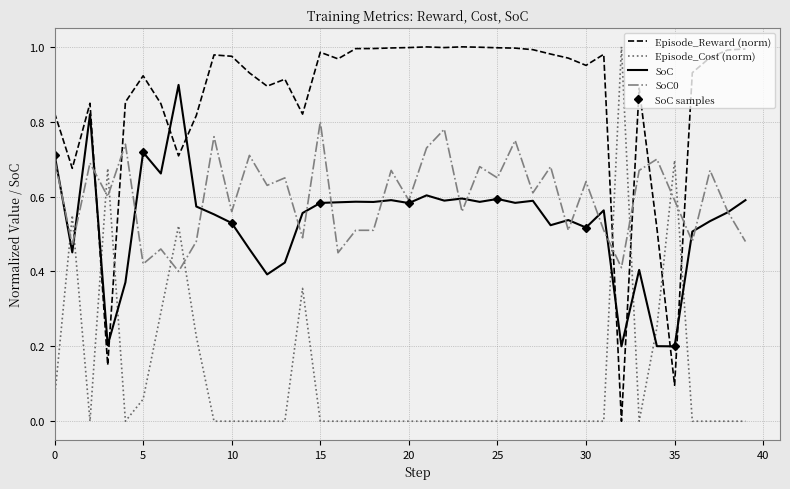

What is the difference between the SoC0 values at 30 and 16?

0.2